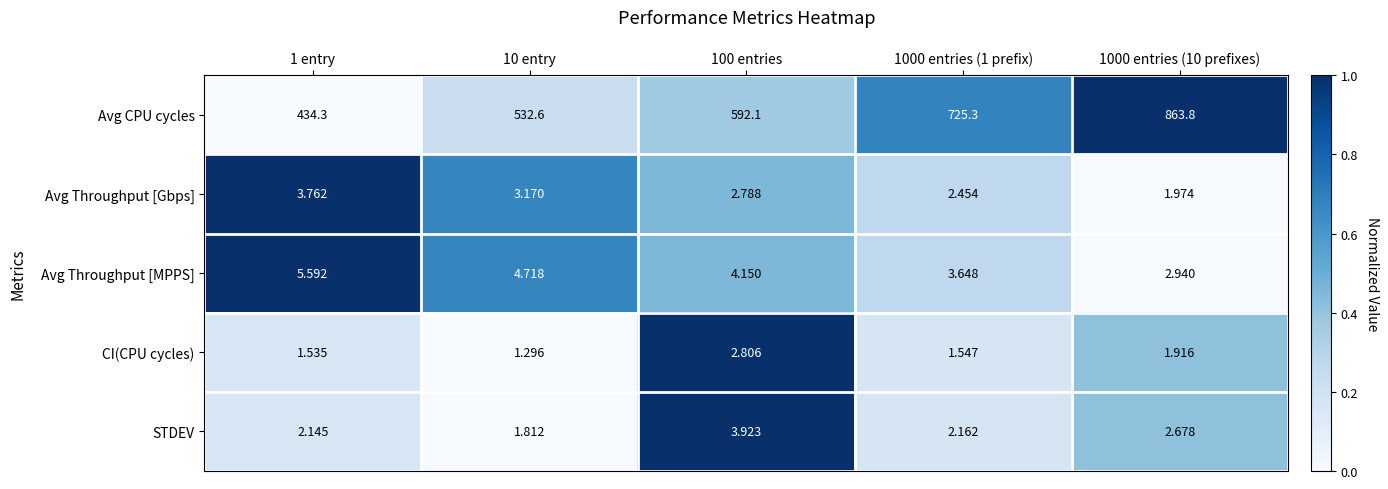

Is the value of STDEV at 10 entry greater than the value of Avg Throughput [Gbps] at 100 entries?

No